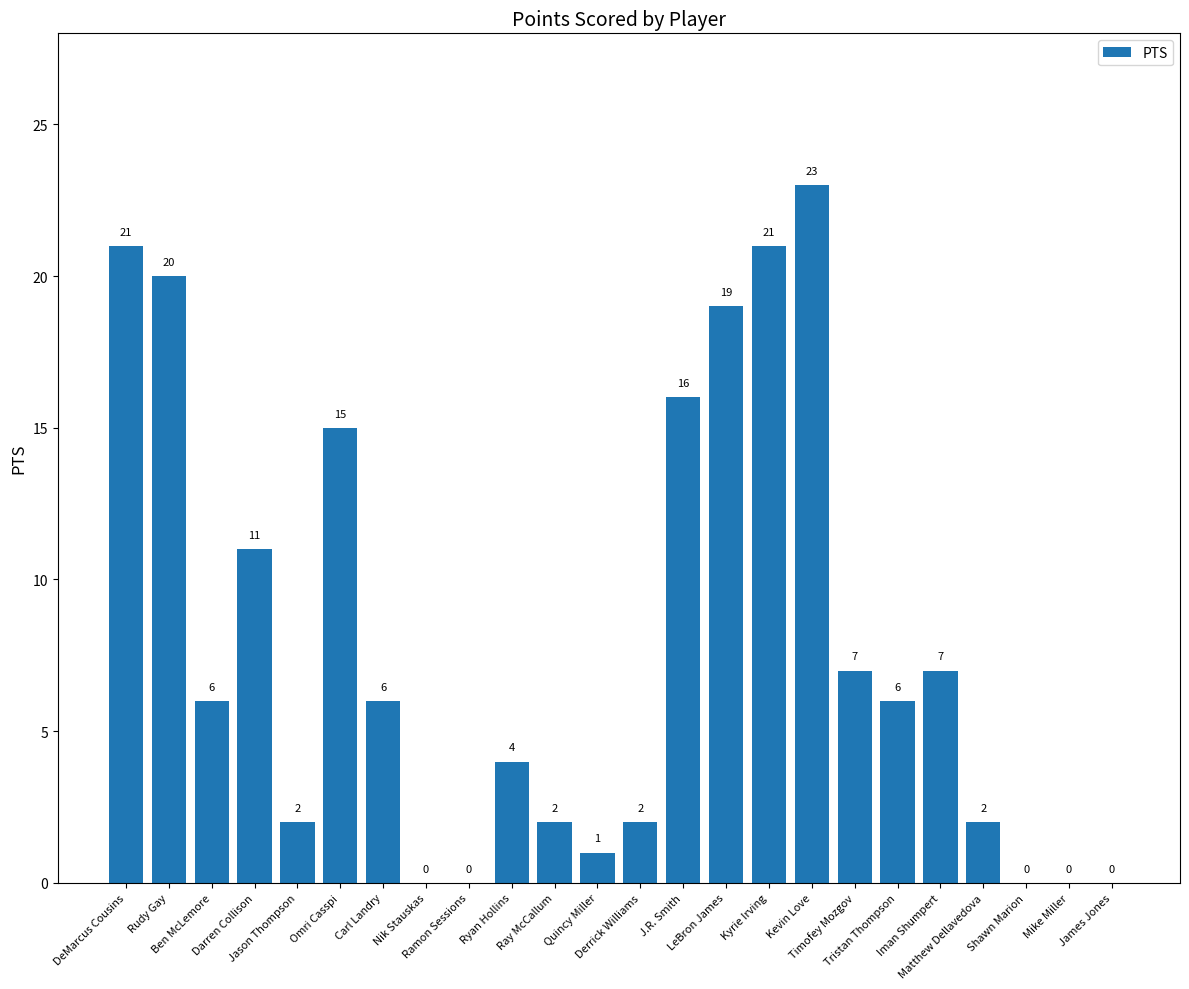

The value at Ben McLemore is 6. True or false?

True